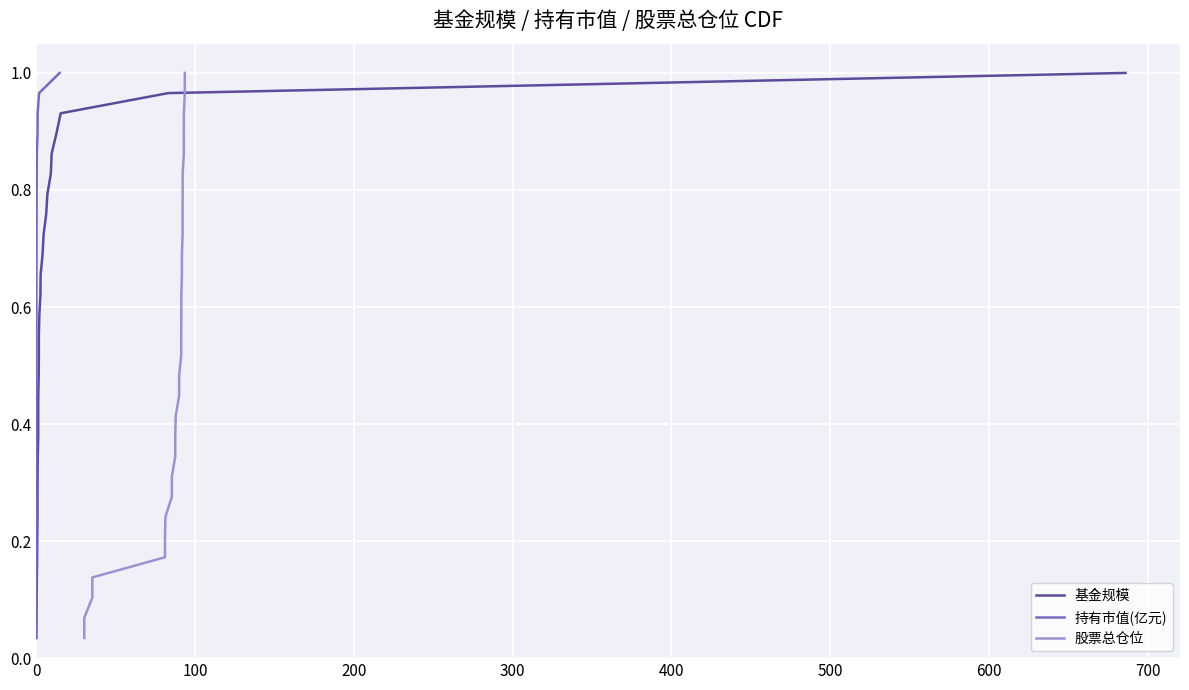

What is the label of the 23rd point from the right?

600